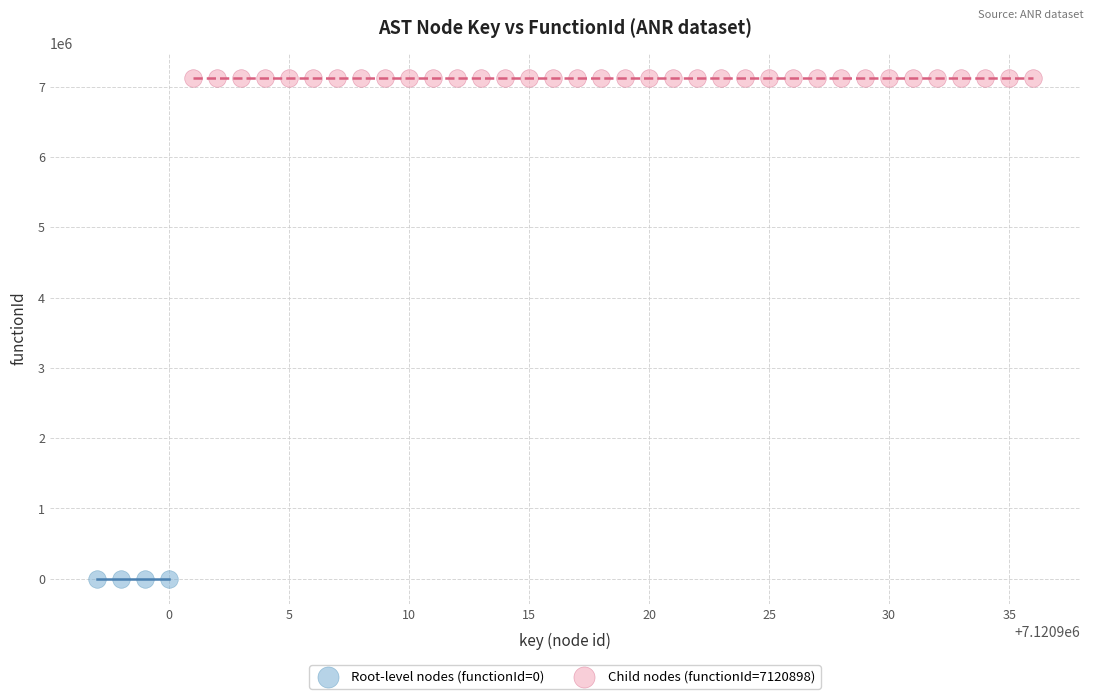

Which series contains the highest Y value?

Child nodes (functionId=7120898)